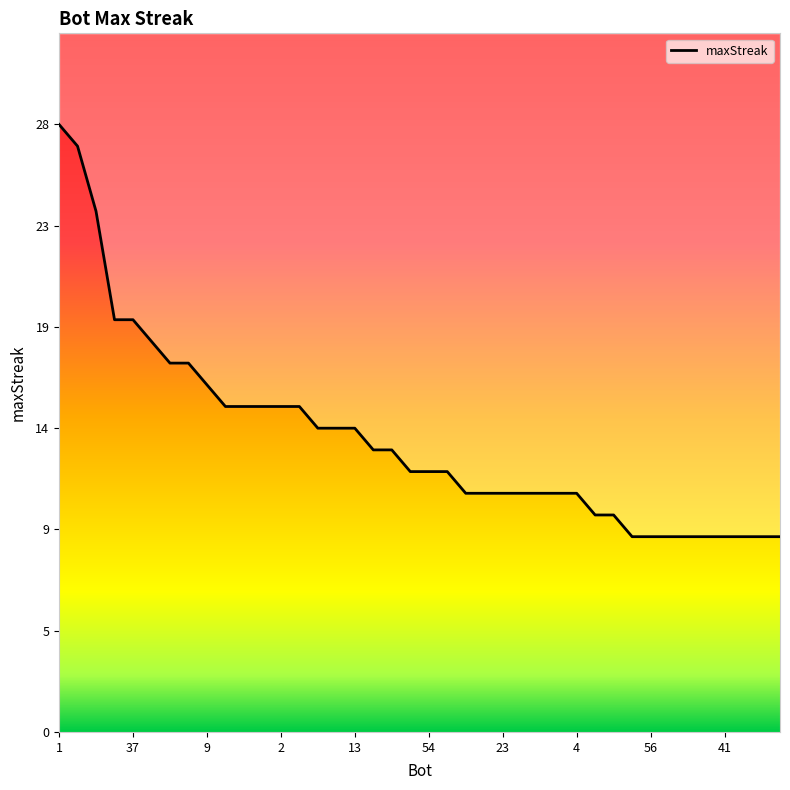

Is it true that the value at 38 is 14?

True